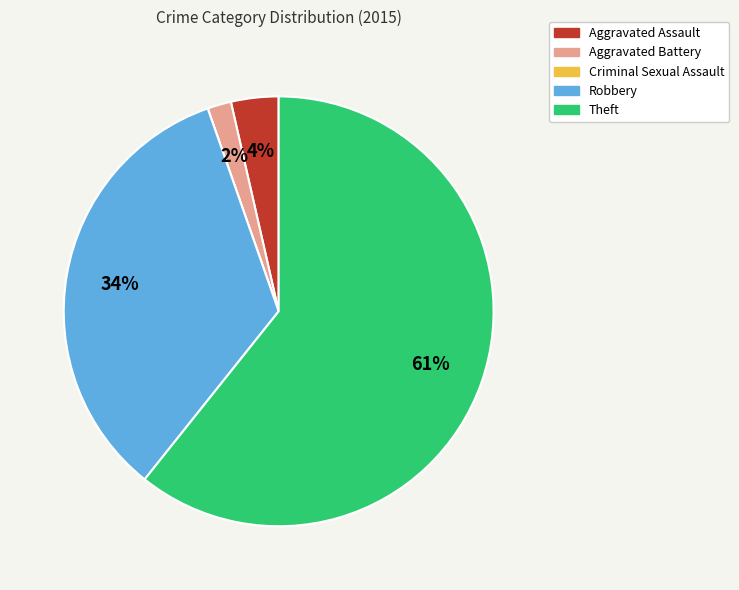

Which slice represents more than half of the pie?

Theft